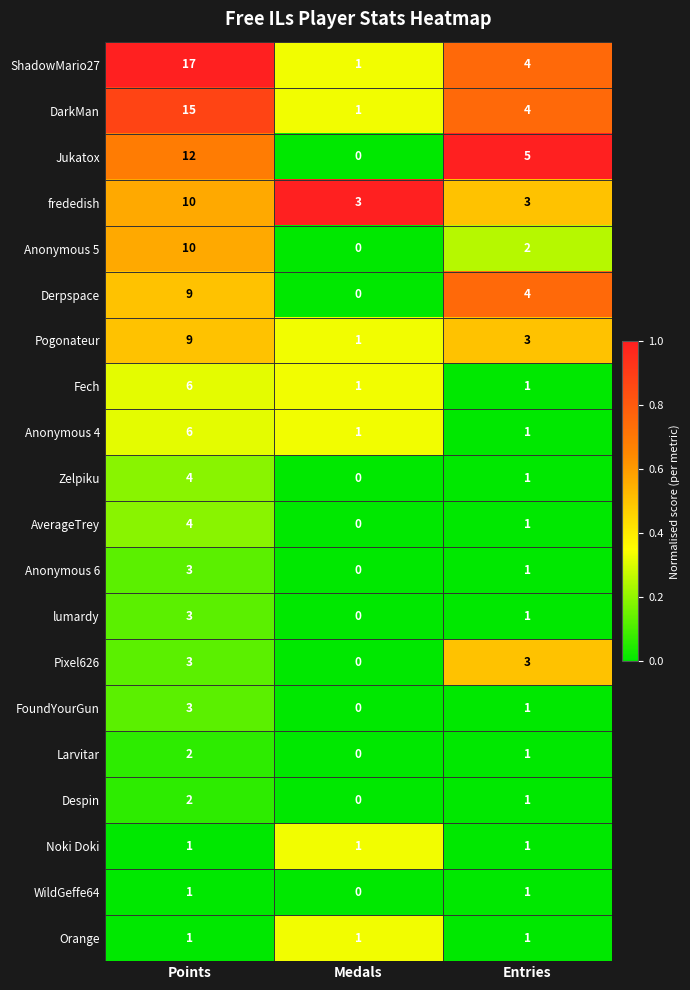

Rank the categories by Pogonateur value from lowest to highest.

Medals, Entries, Points